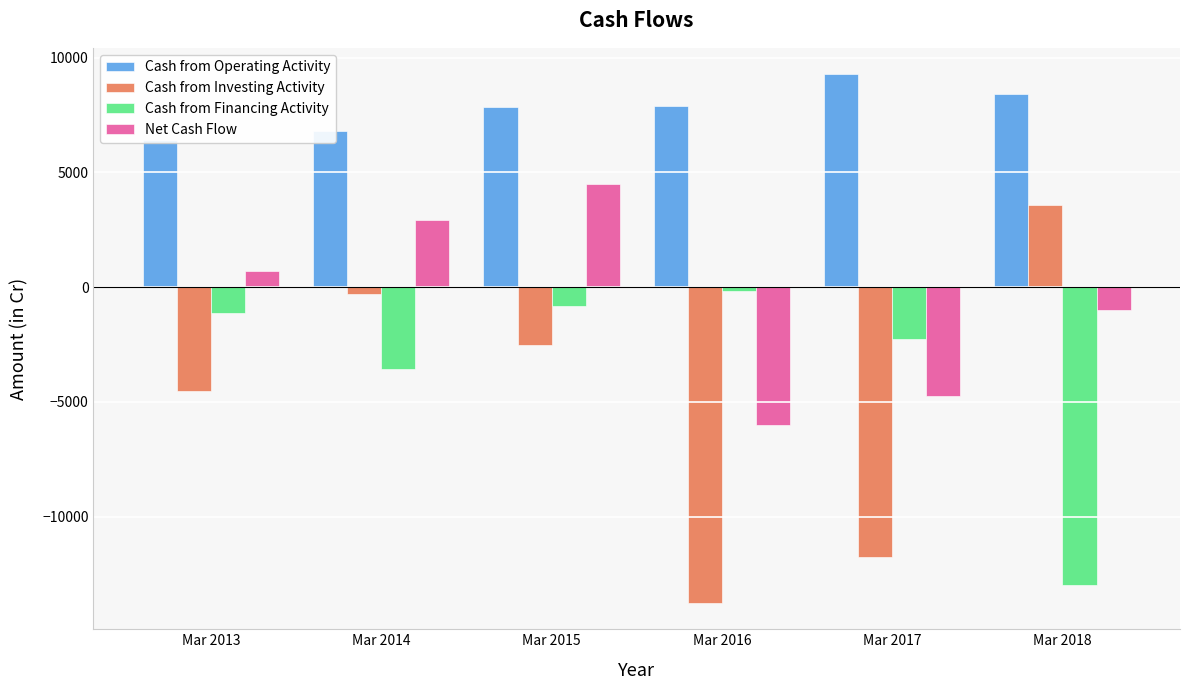

What is the difference between the maximum and minimum values in the Cash from Financing Activity series?

12839